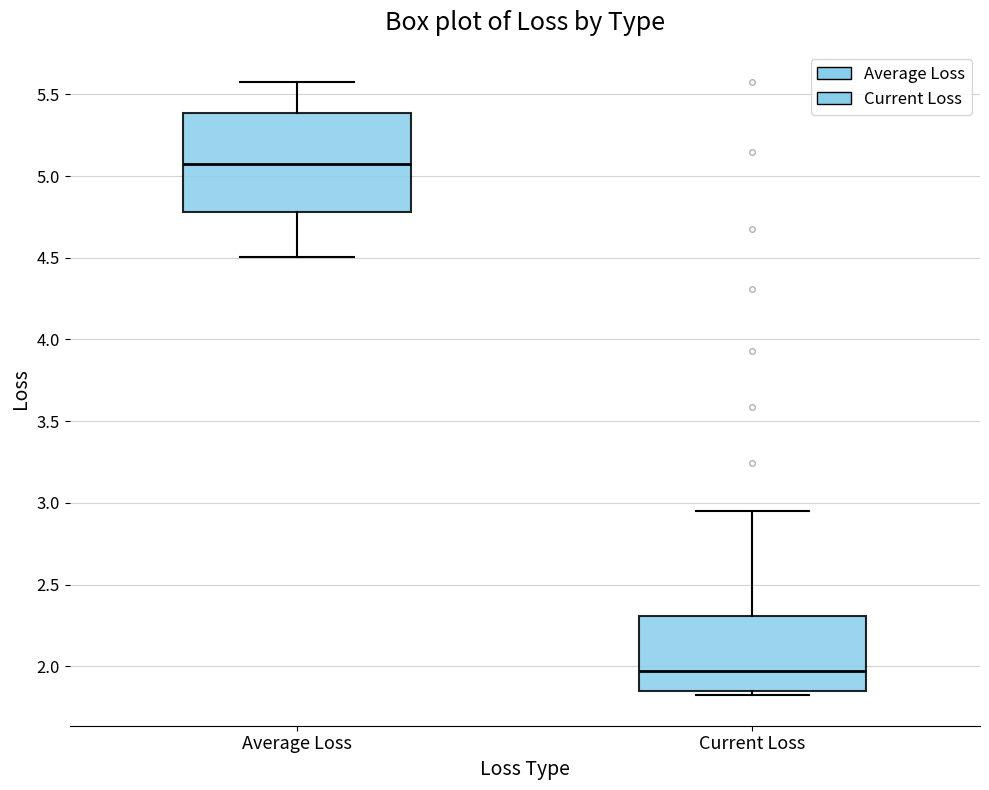

Comparing the boxes themselves (not the whiskers), which one is the tallest?

Average Loss